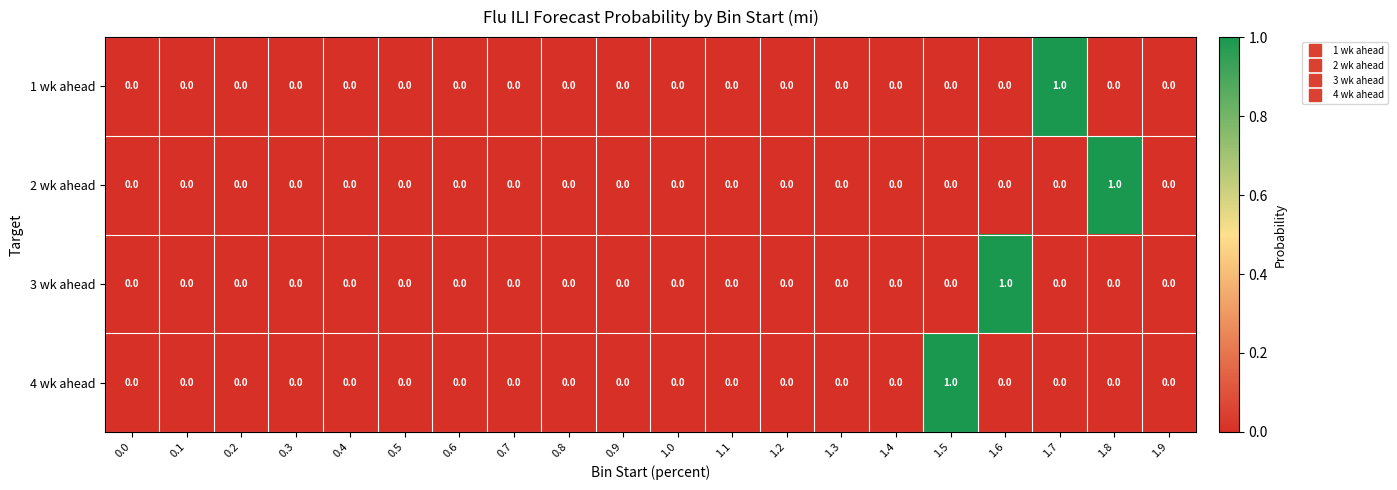

Is it true that 2 wk ahead equals 0 at 0.7?

True